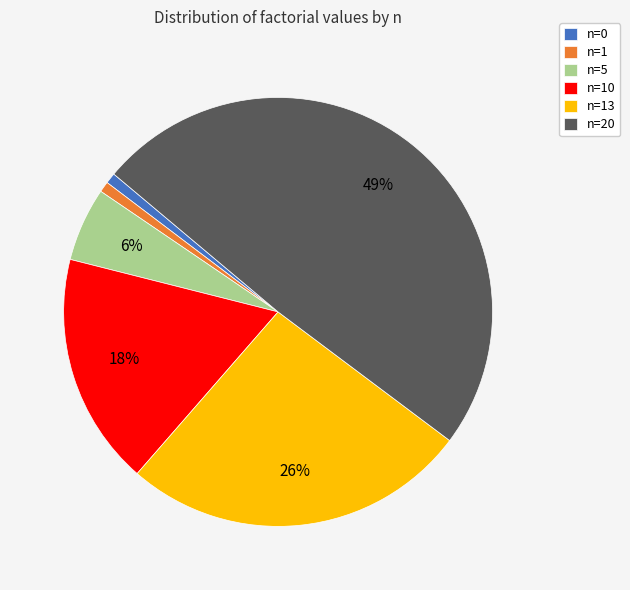

Which slice is the largest?

n=20